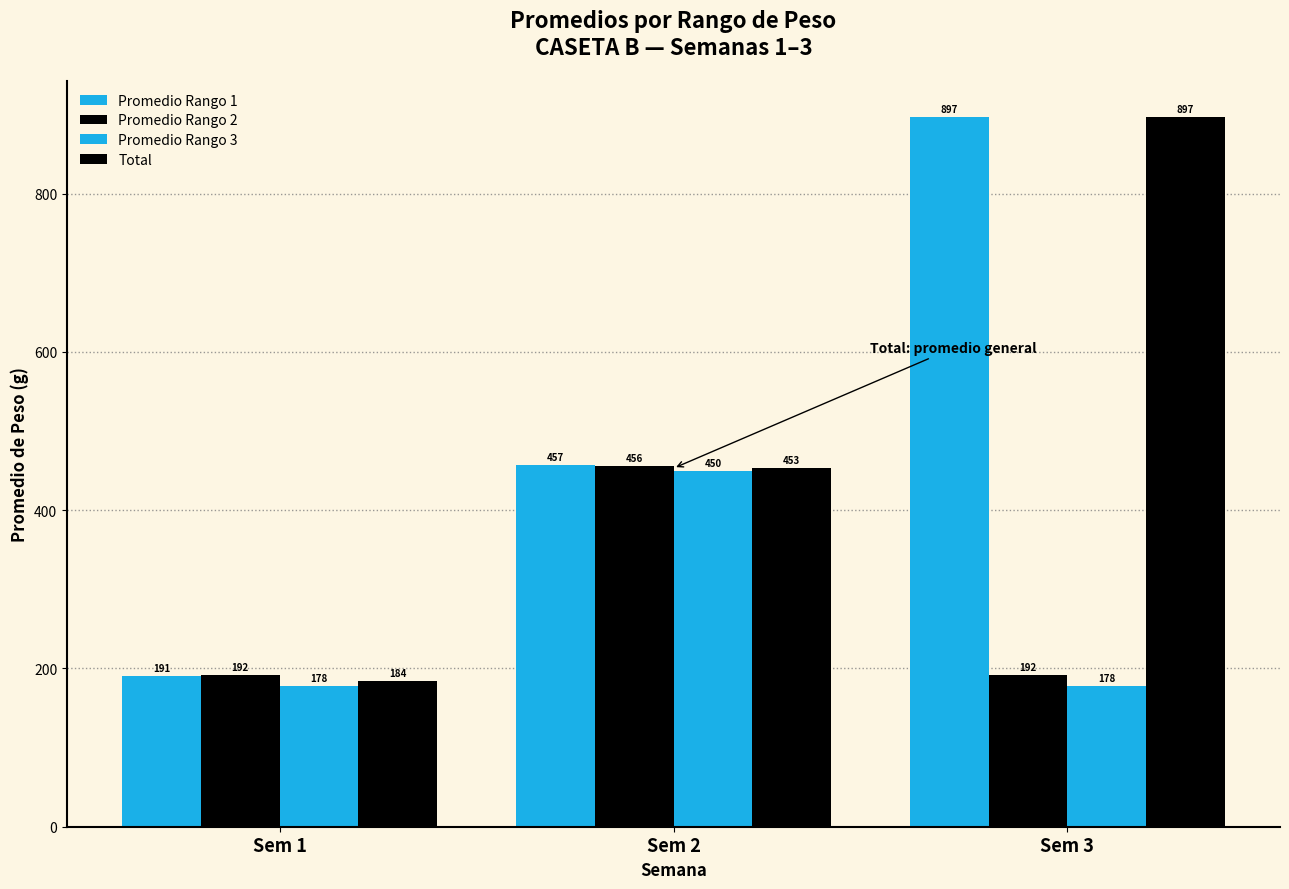

Which series has the largest range (max minus min)?

Total